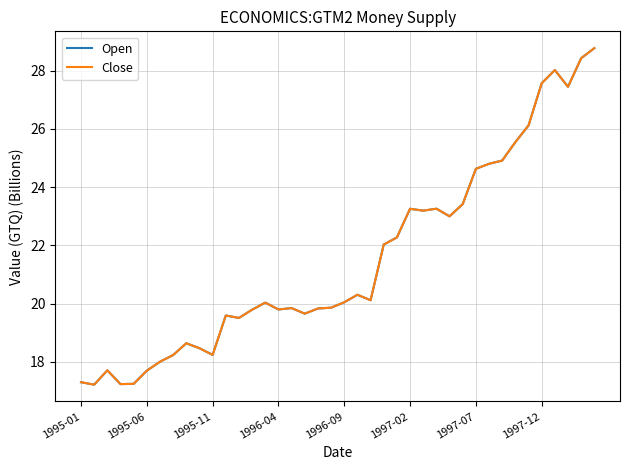

Does the chart display data point markers on the line(s)?

No